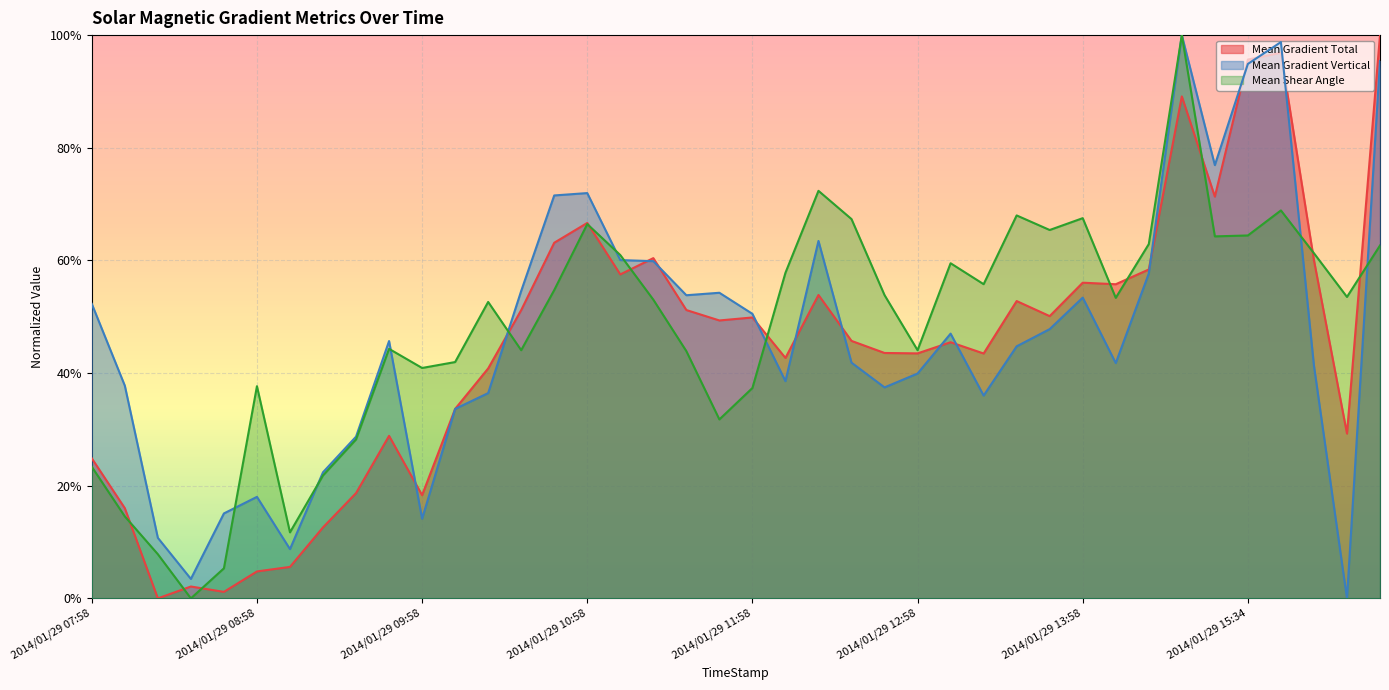

What are all the series names shown in the legend?

Mean Gradient Total, Mean Gradient Vertical, Mean Shear Angle